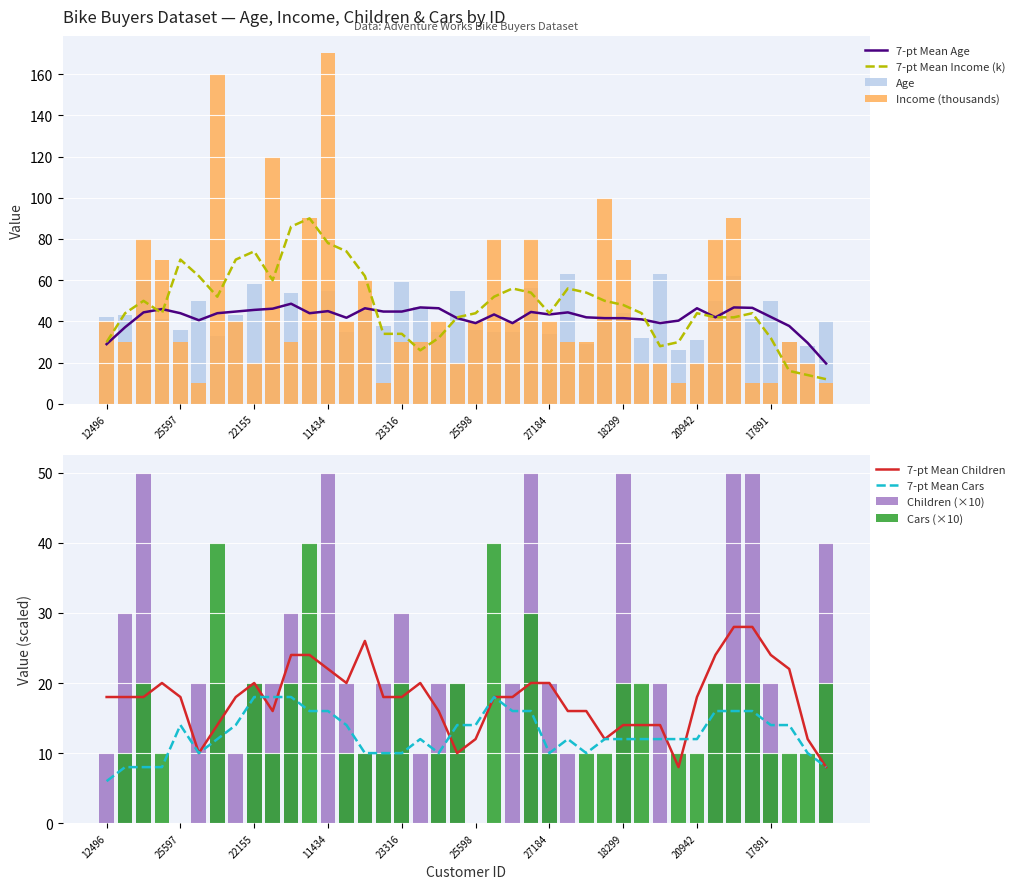

What is the maximum value for 7-pt Mean Age?

48.6